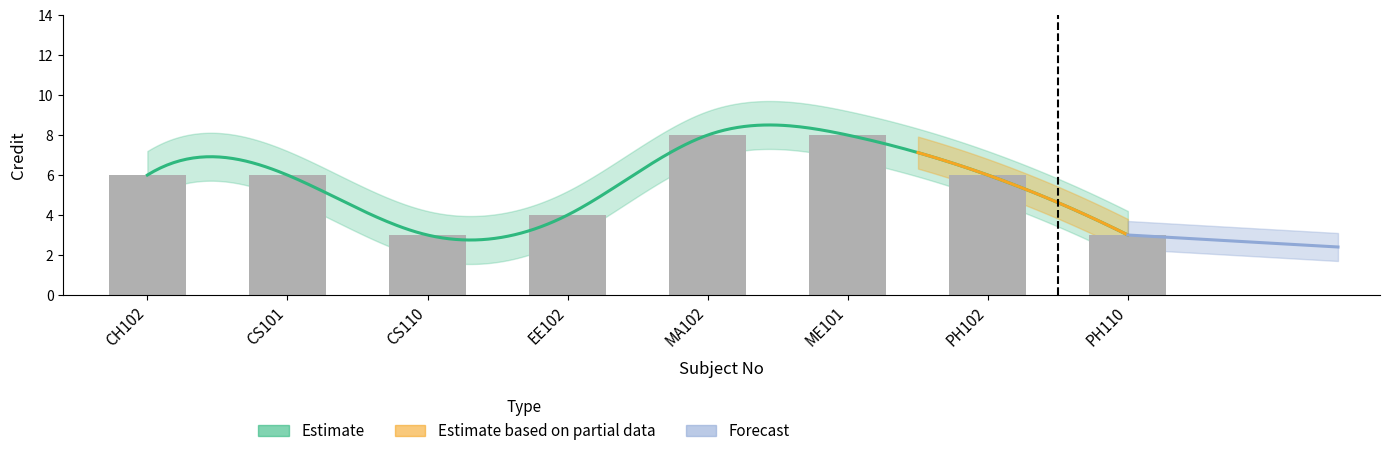

How many data points are above 6?

2